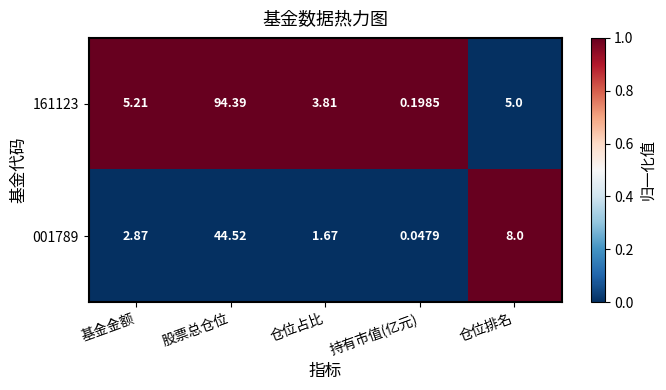

Is the value of 161123 at 基金金额 greater than the value of 001789 at 股票总仓位?

No